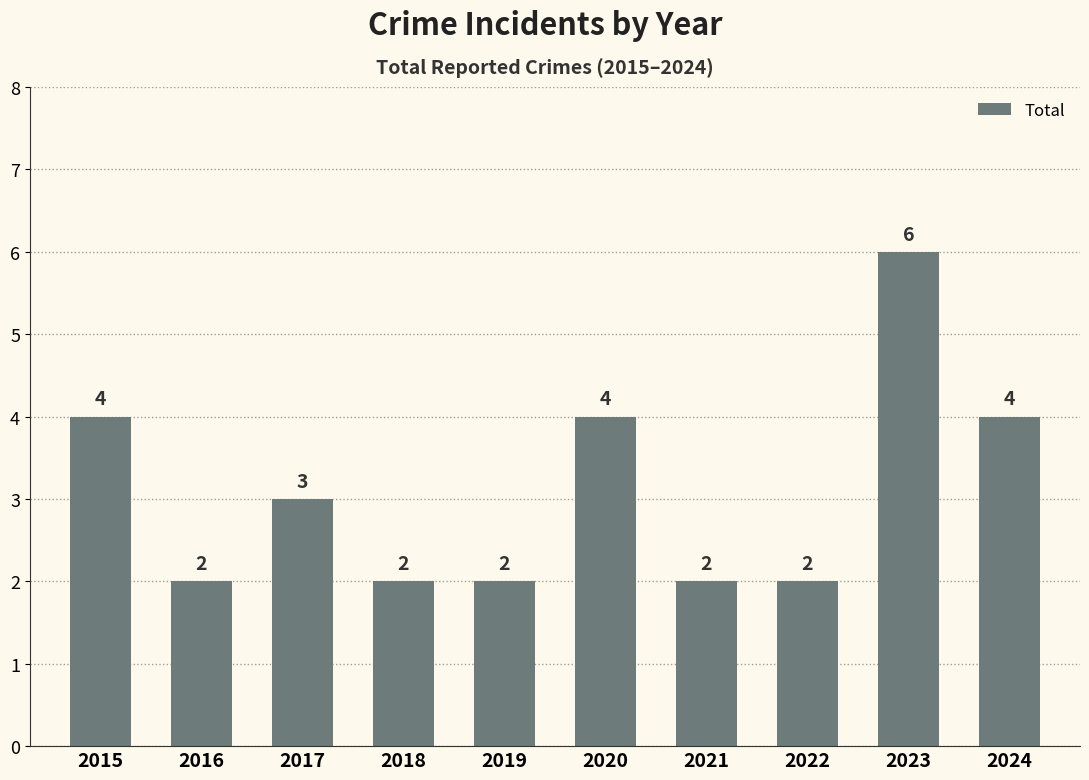

What is the value of the 1st bar from the left?

4